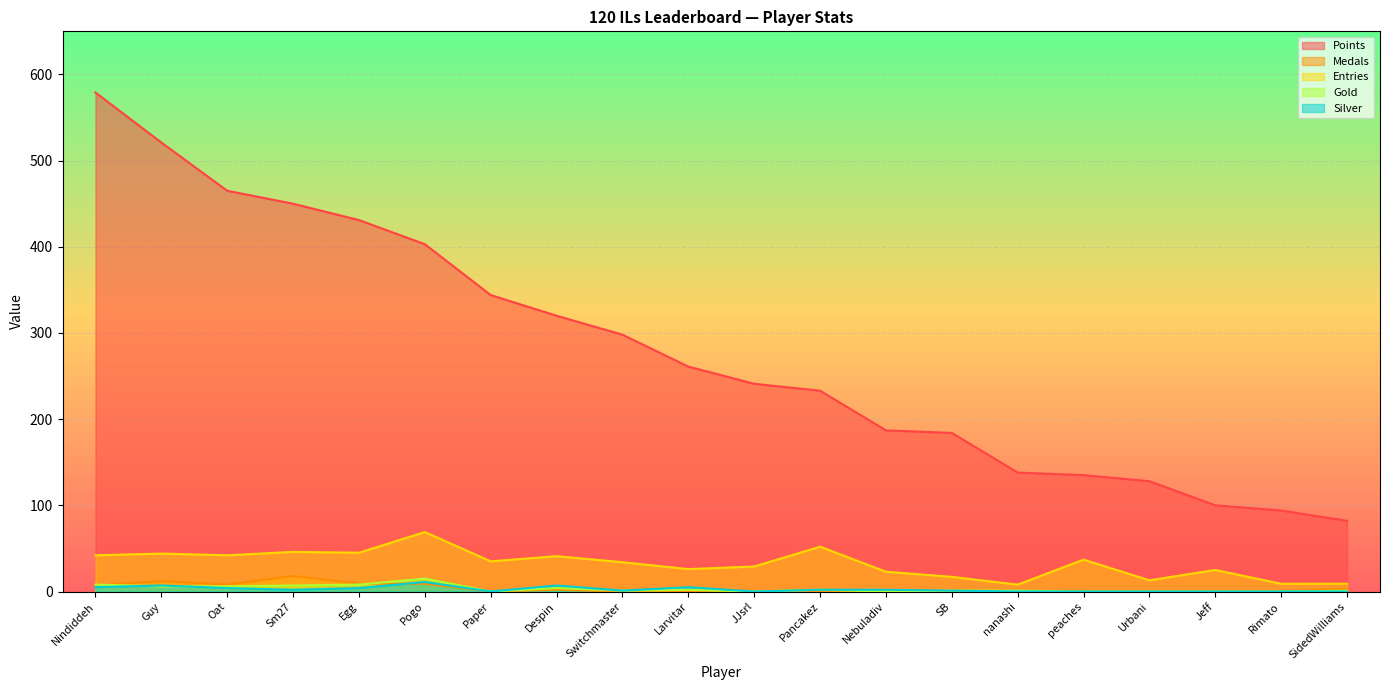

How many lines are shown in the chart?

5